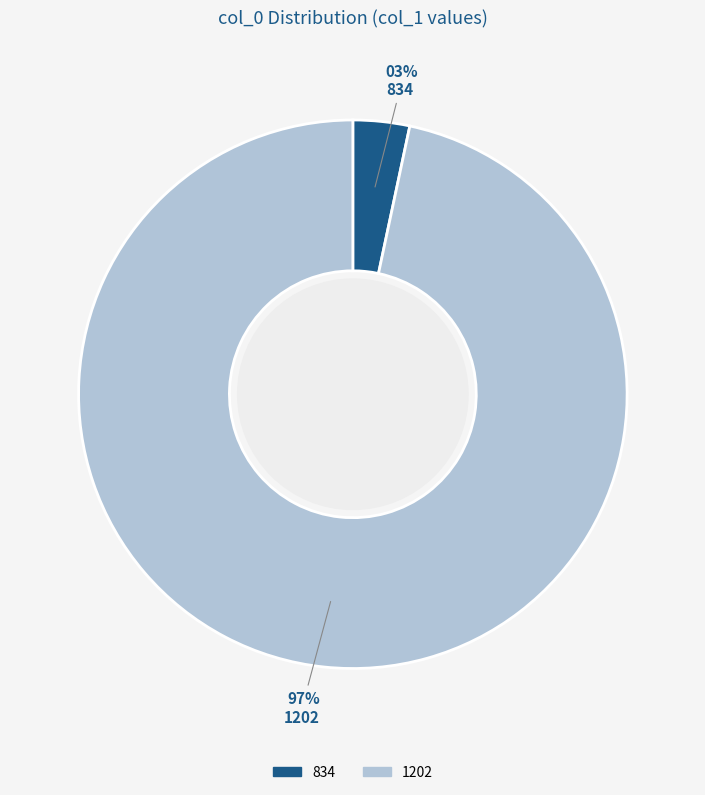

What percentage is the 1202 slice, to the nearest percent?

97%